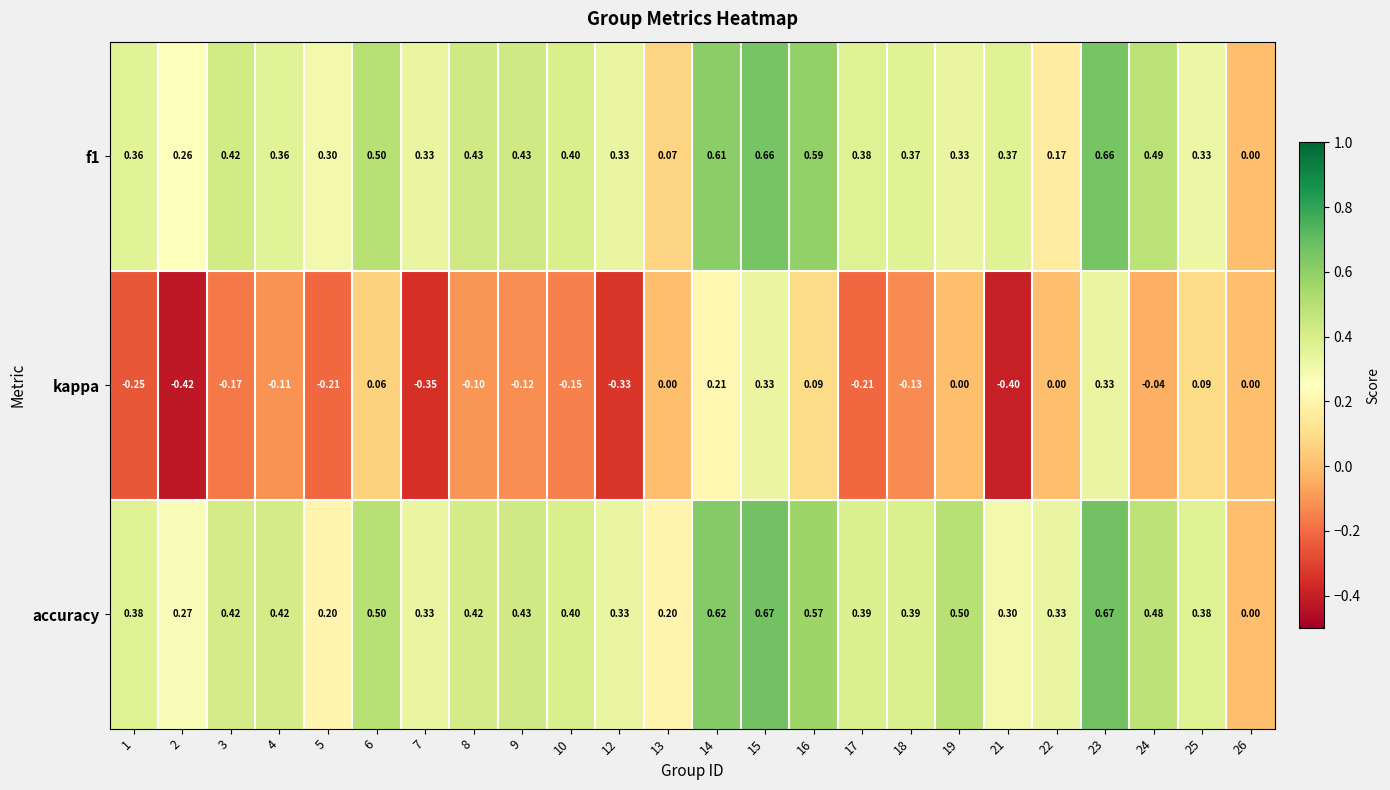

Is the value of kappa at 22 greater than the value of accuracy at 2?

No